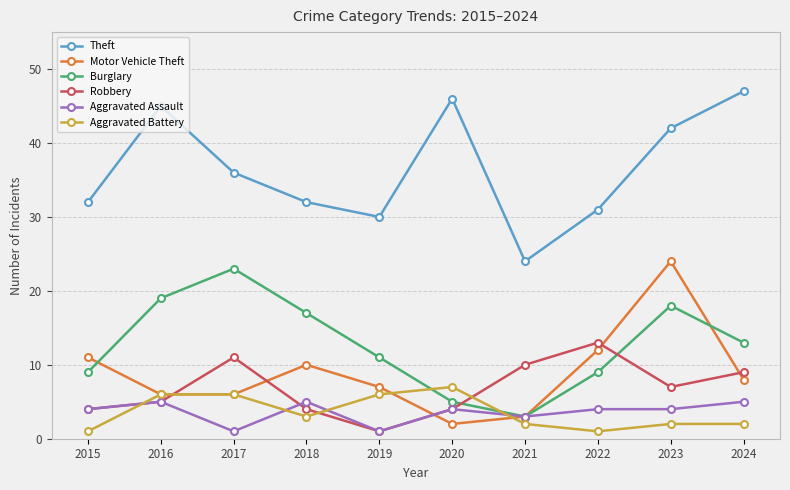

Read the Theft value at 2020, to the nearest 5.

45